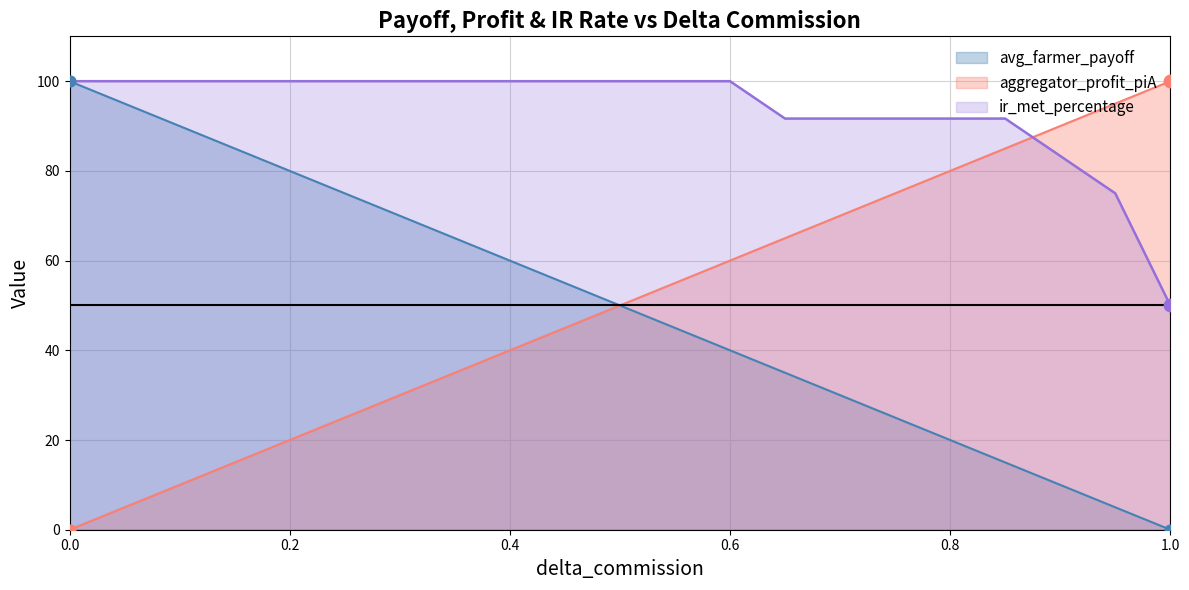

What are all the series names shown in the legend?

avg_farmer_payoff, aggregator_profit_piA, ir_met_percentage